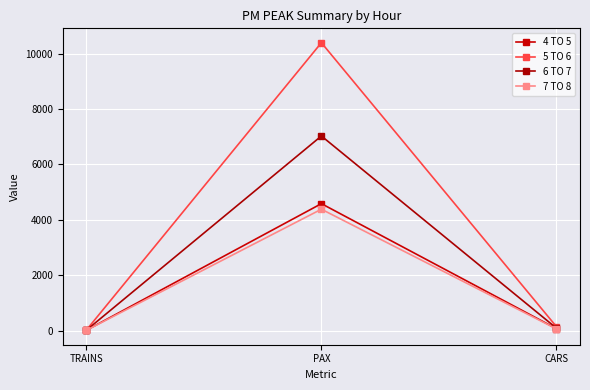

What is the difference between the maximum and minimum values in the 7 TO 8 series?

4374